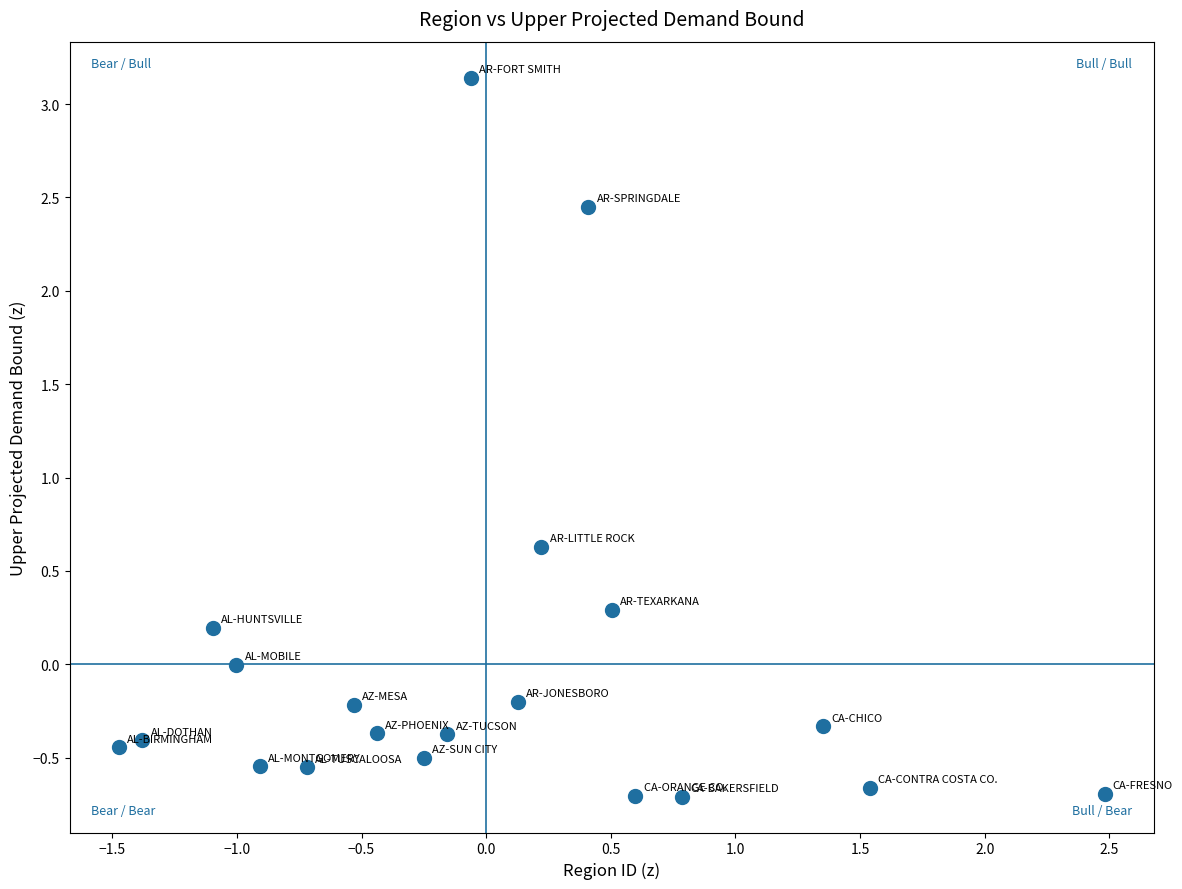

What is the range of Y values (max minus min)?

3.8